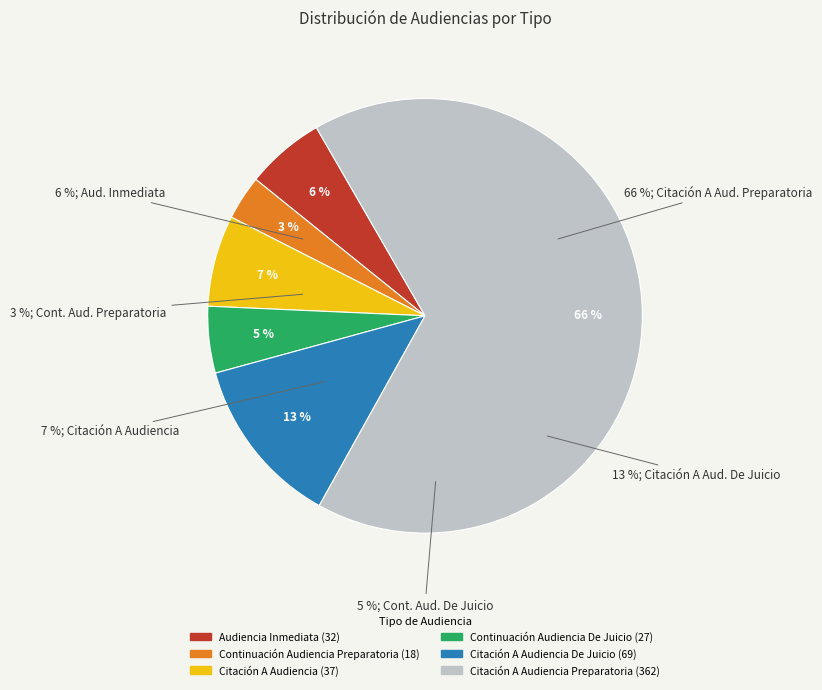

To the nearest percent, what percentage of the pie is Citación A Audiencia?

7%